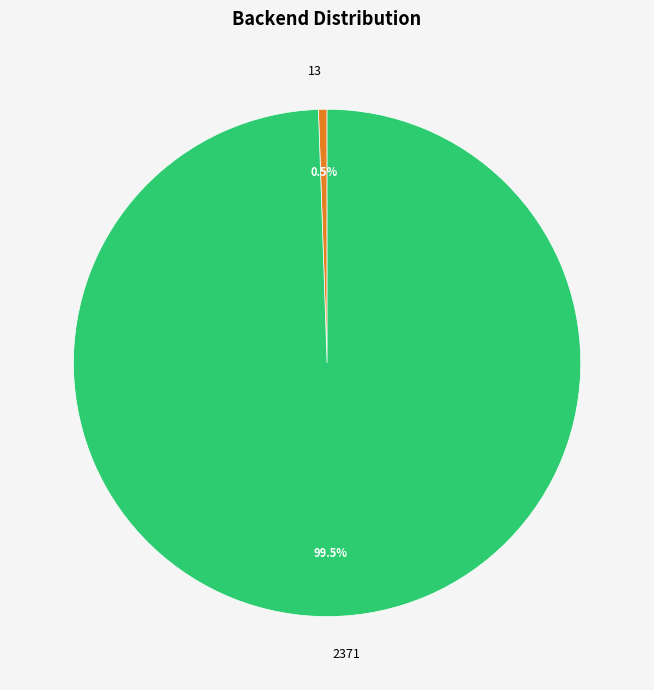

Does 13 account for over 50% of the chart?

No